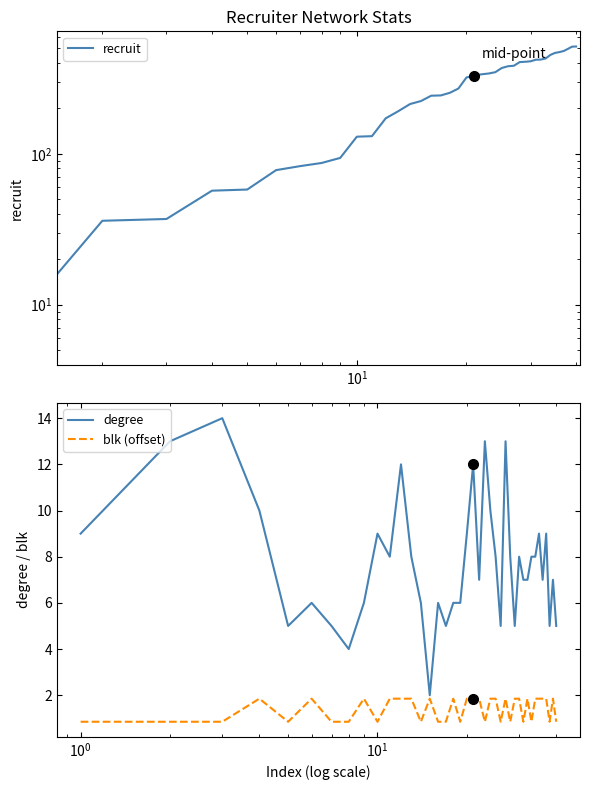

How many lines are shown in the chart?

3